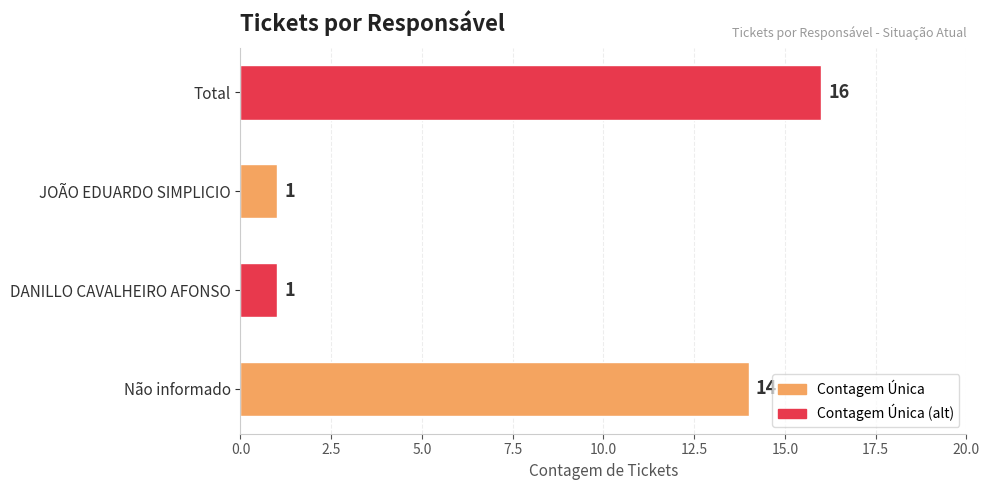

The chart shows a value of 16 at Total. True or false?

True